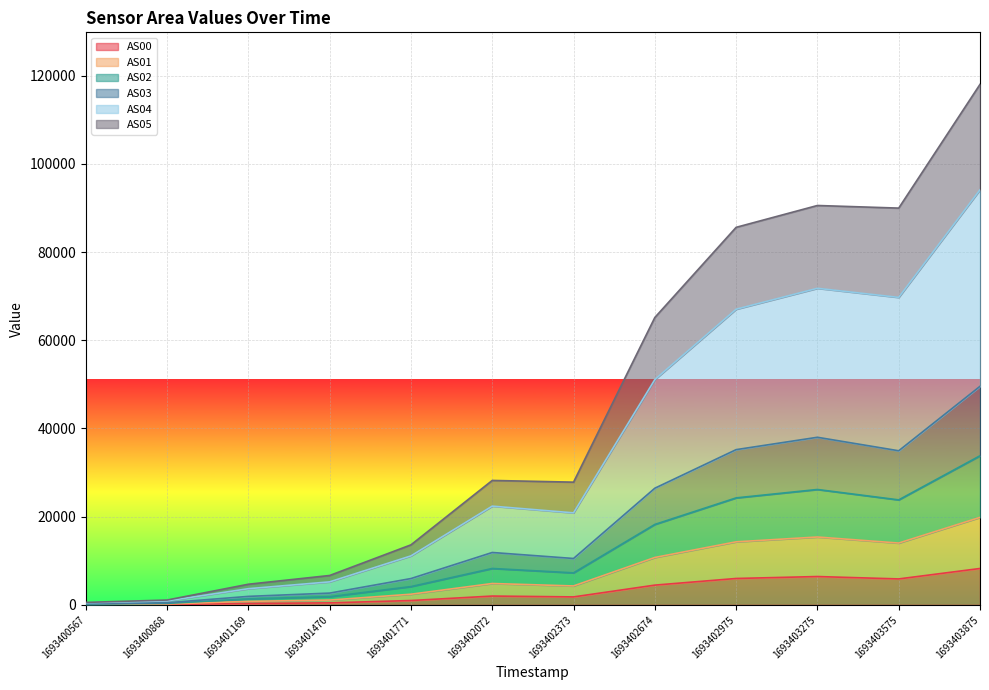

True or false: AS00 and AS02 intersect in this chart.

False